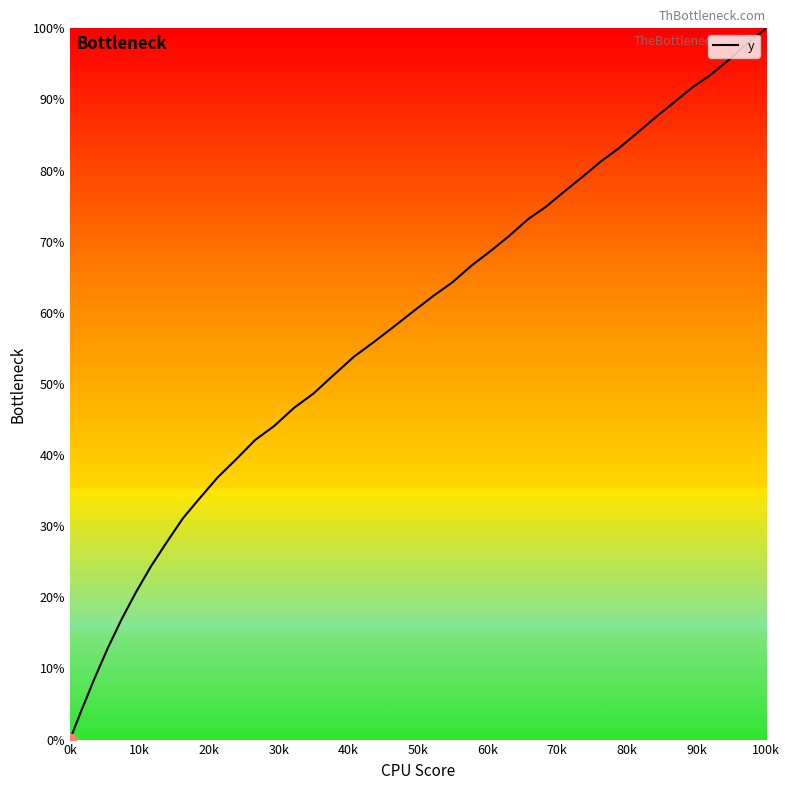

What is the maximum value shown in the chart?

100.0